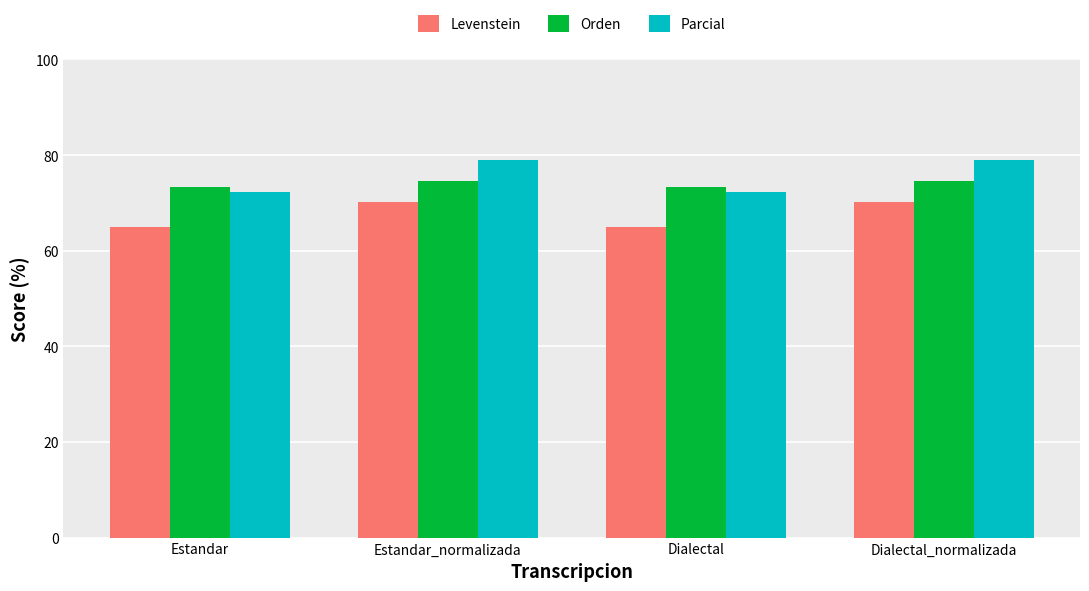

At how many categories does at least one series exceed 67?

4